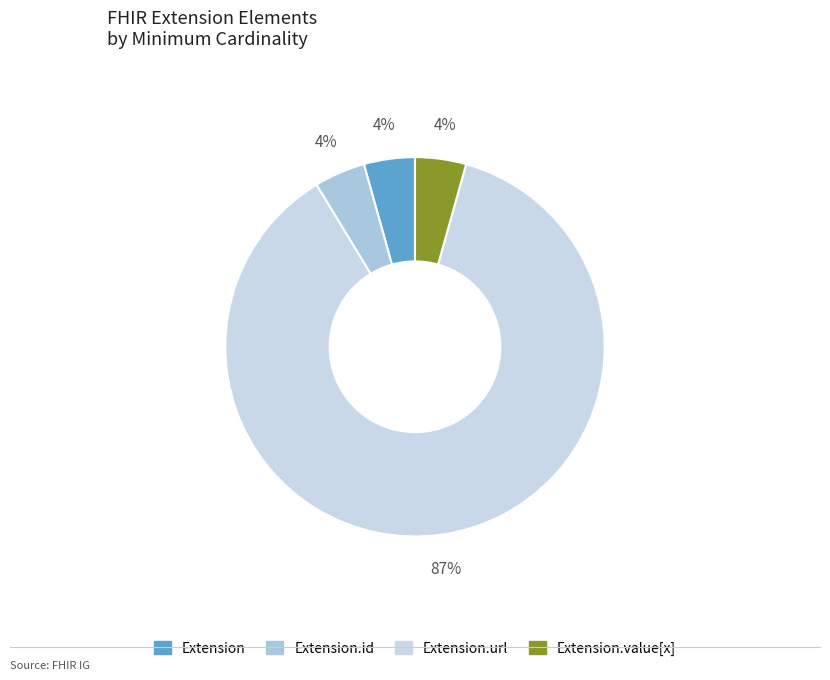

How many segments does this pie chart have?

4